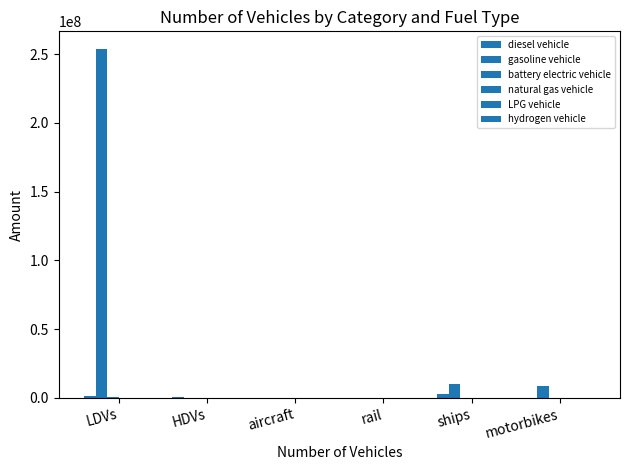

What is the total value across all series at motorbikes?

8596314.0